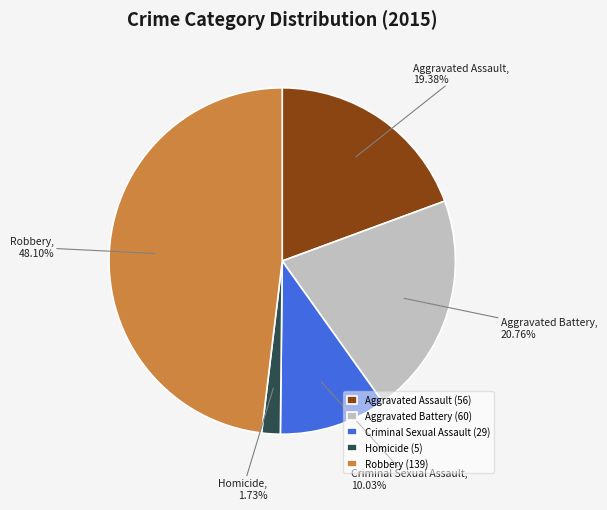

The Criminal Sexual Assault slice represents 20% of the pie. True or false?

False